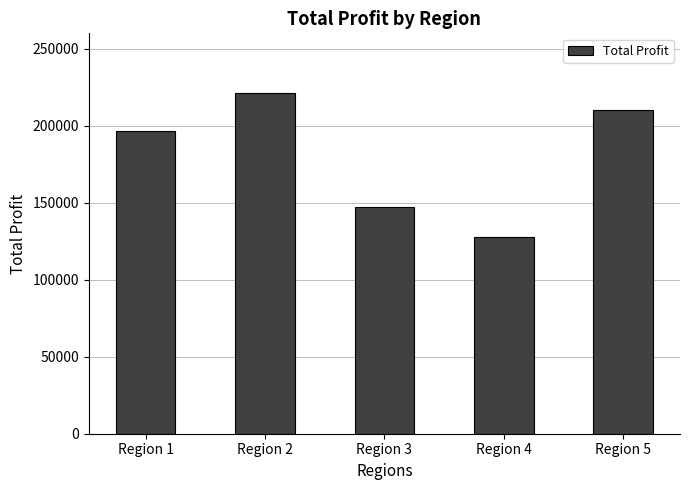

Rank the categories by value from highest to lowest.

Region 2, Region 5, Region 1, Region 3, Region 4